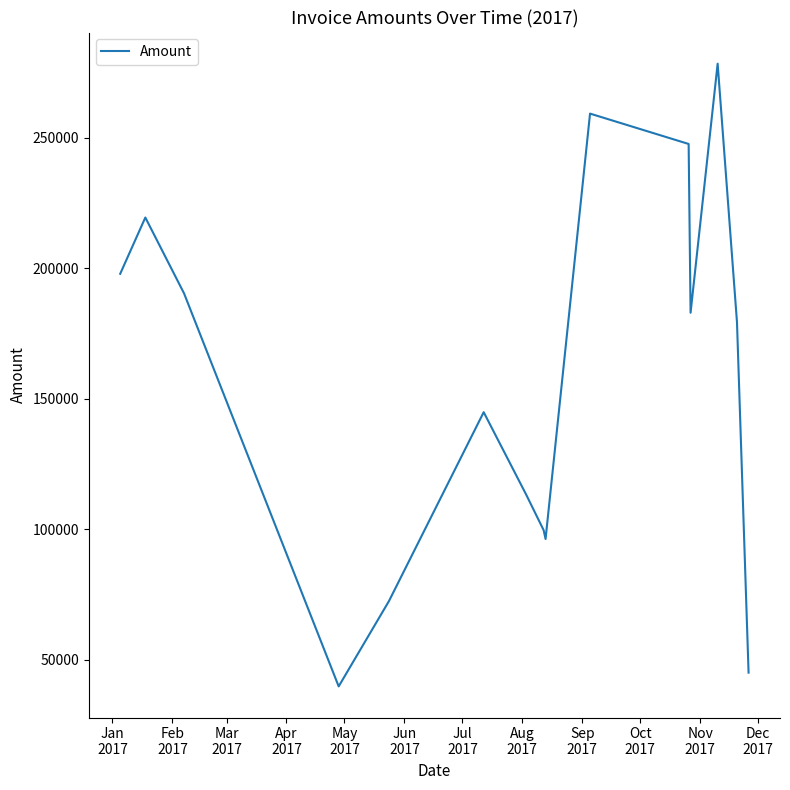

What is the maximum value shown in the chart?

278358